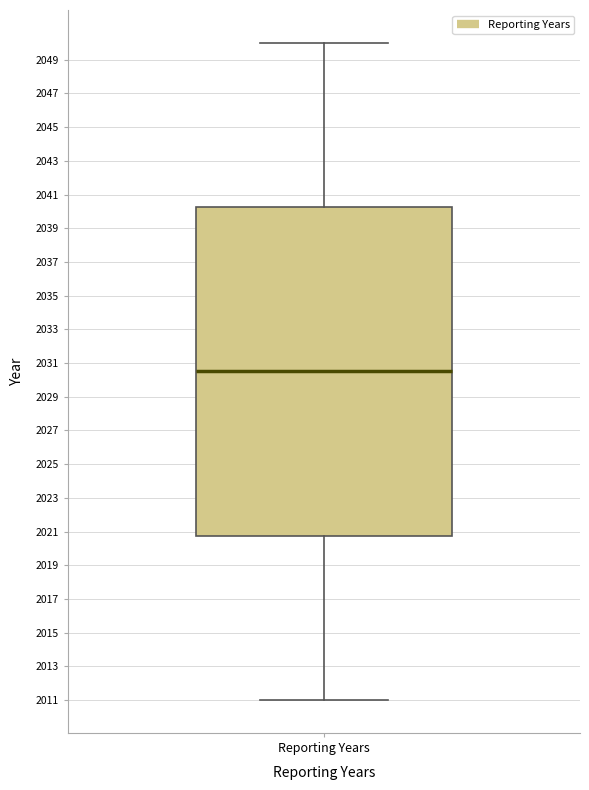

Where is the lower edge of the box for Reporting Years on the y-axis? The values are not printed on the chart, so give them approximately, as read against the axis.

2020.8